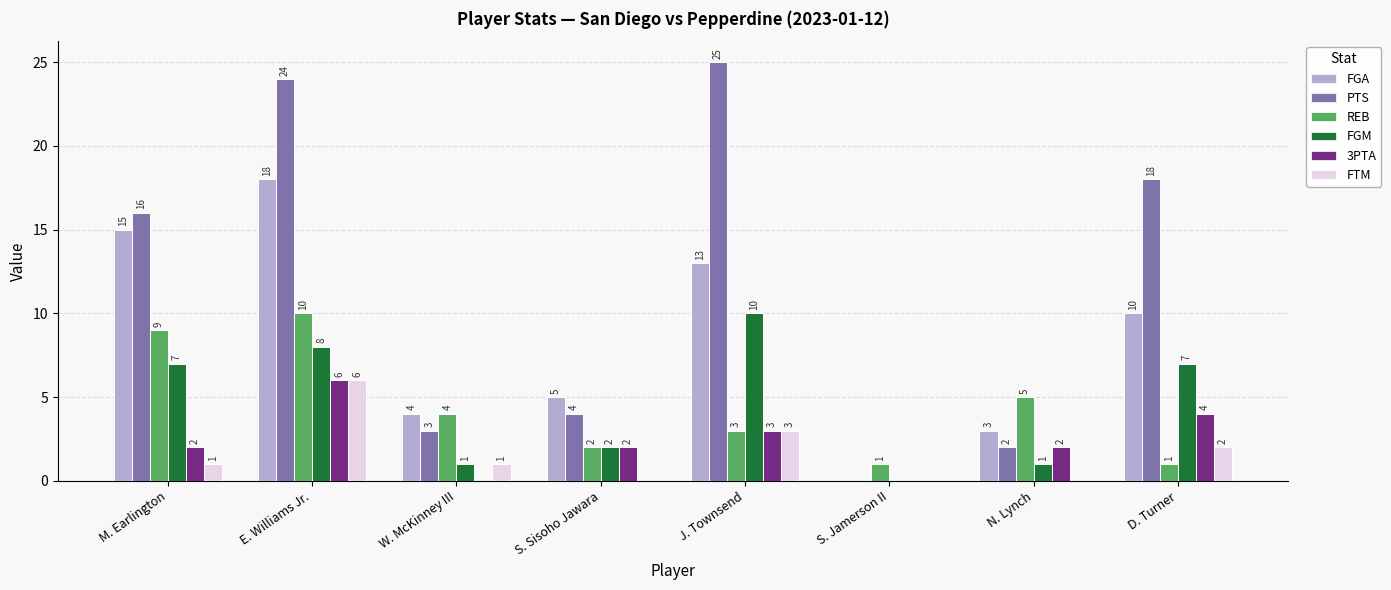

The value of FGA at S. Jamerson II is 0. True or false?

True